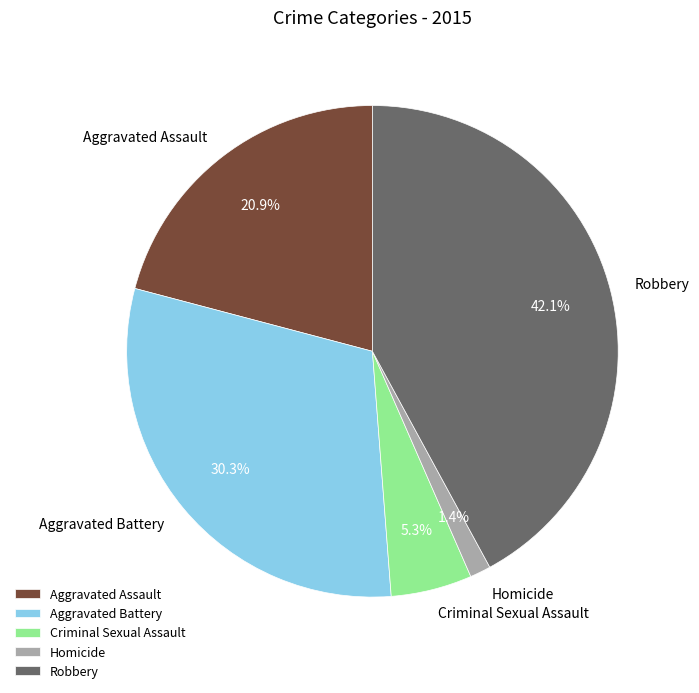

Count the number of slices in the pie.

5